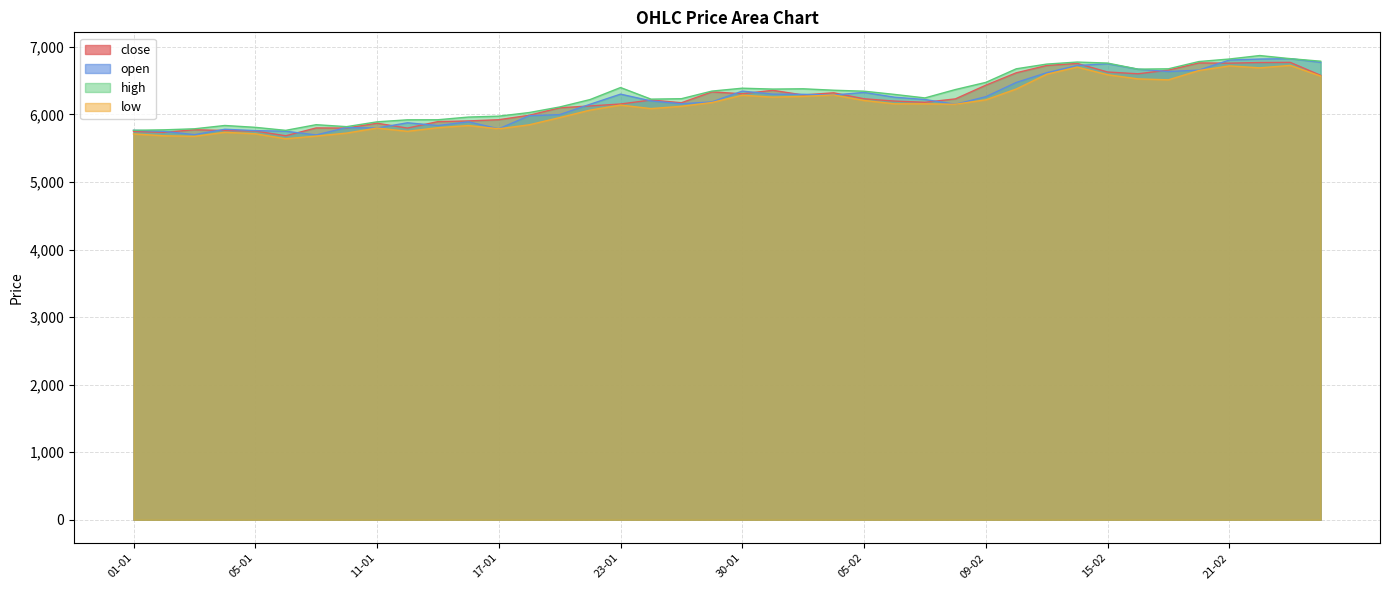

Which series has the largest range (max minus min)?

open